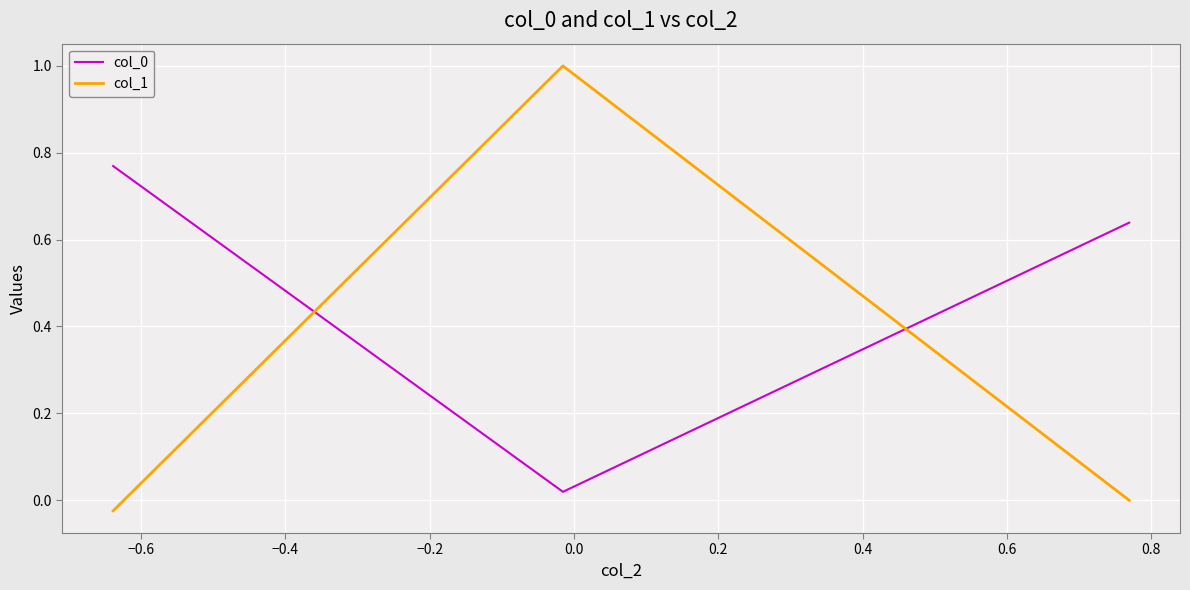

What is the difference between the maximum and minimum values in the col_1 series?

1.0